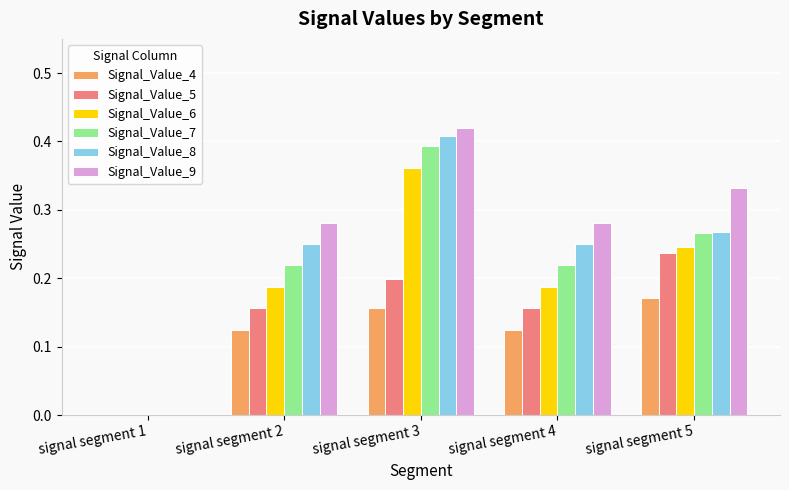

True or false: Signal_Value_4 has a value of 0.1 at signal segment 5.

False